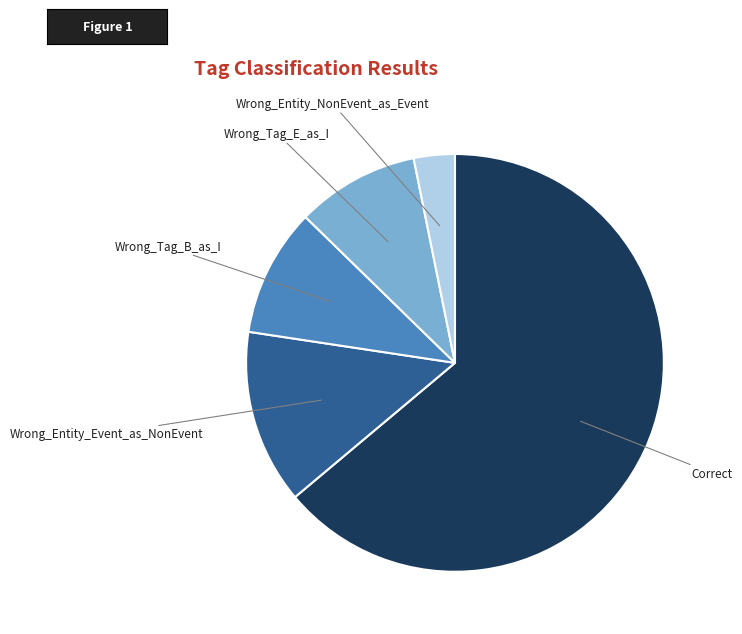

Which category has the biggest portion of the pie?

Correct